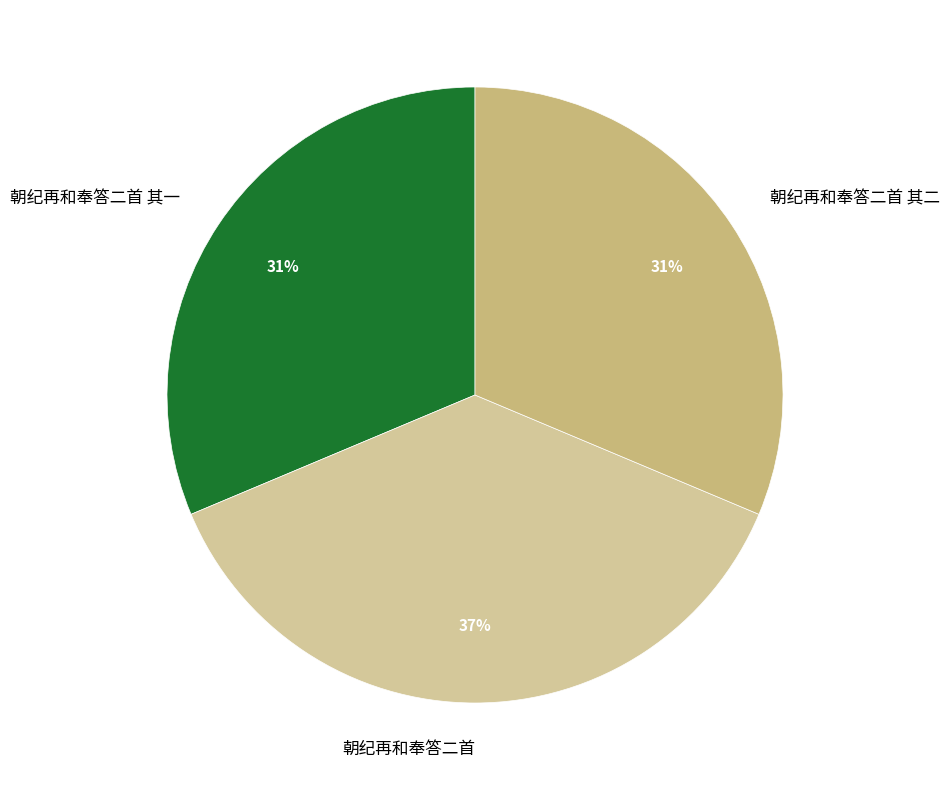

Do 朝纪再和奉答二首 and 朝纪再和奉答二首 其二 together represent more than half of the pie?

Yes